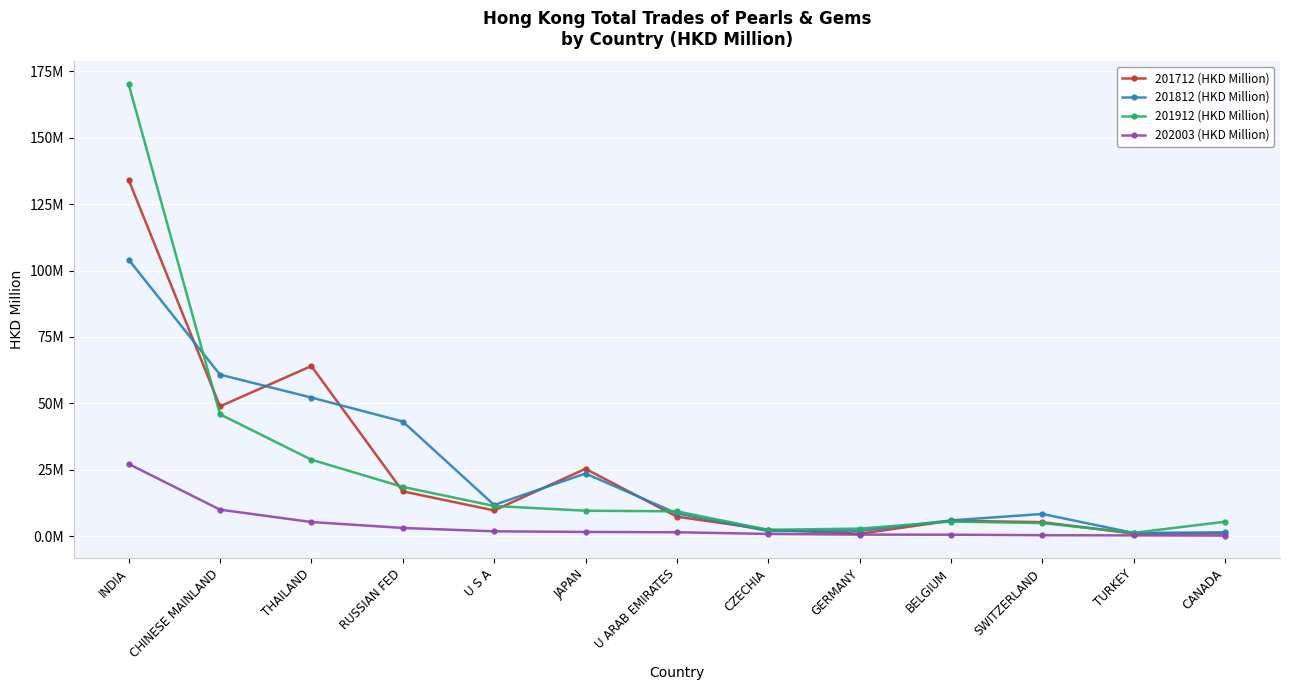

Is this an area chart (filled region under the line)?

No